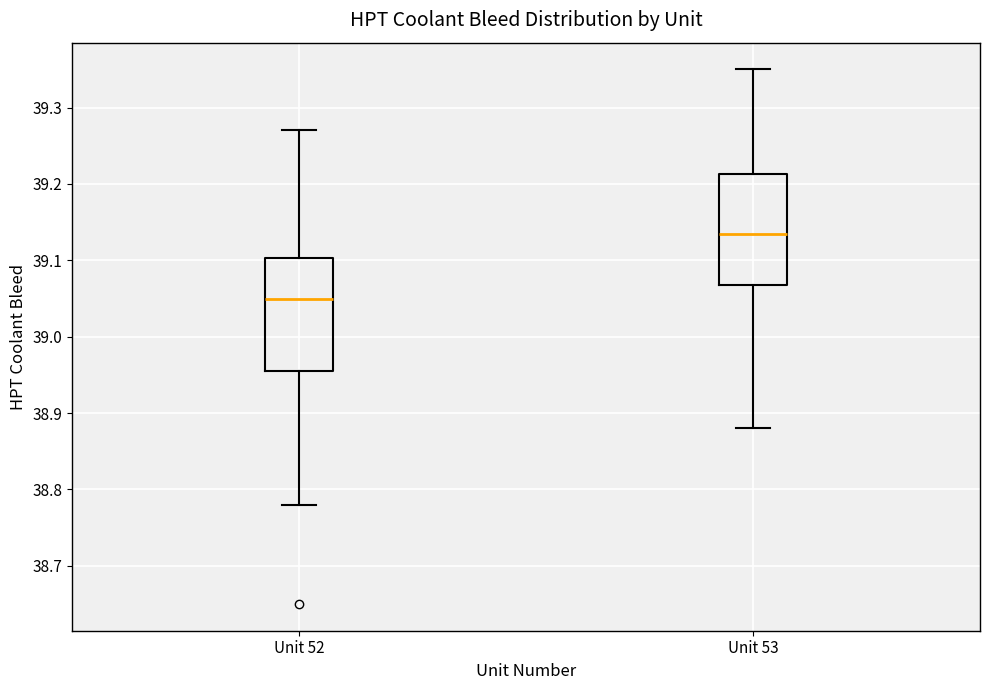

Which box has the lowest median line?

Unit 52